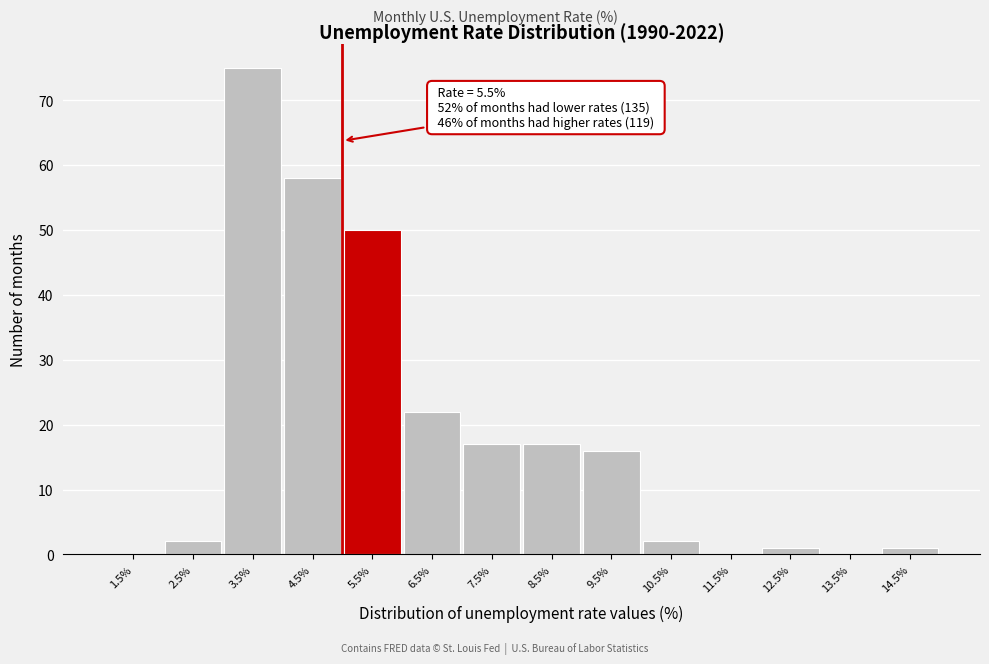

Reading left to right, transcribe all the data shown in this chart.

1.5%=0	2.5%=2	3.5%=75	4.5%=58	5.5%=50	6.5%=22	7.5%=17	8.5%=17	9.5%=16	10.5%=2	11.5%=0	12.5%=1	13.5%=0	14.5%=1